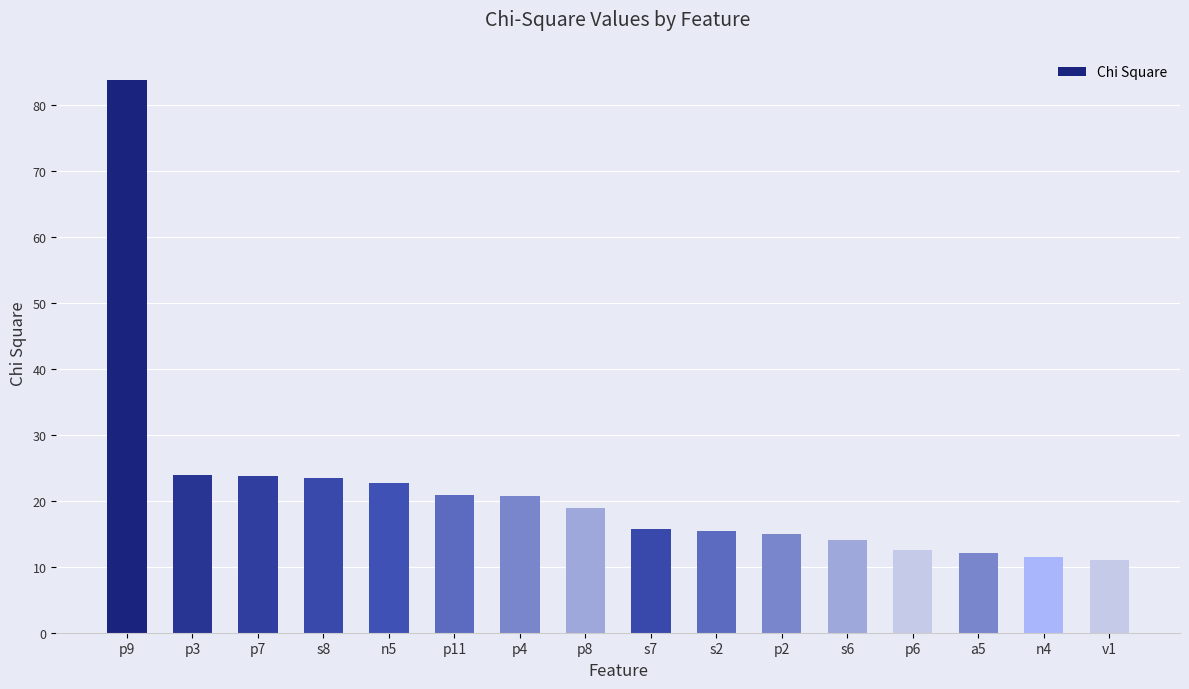

What is the change in value from p7 to p2?

-8.8